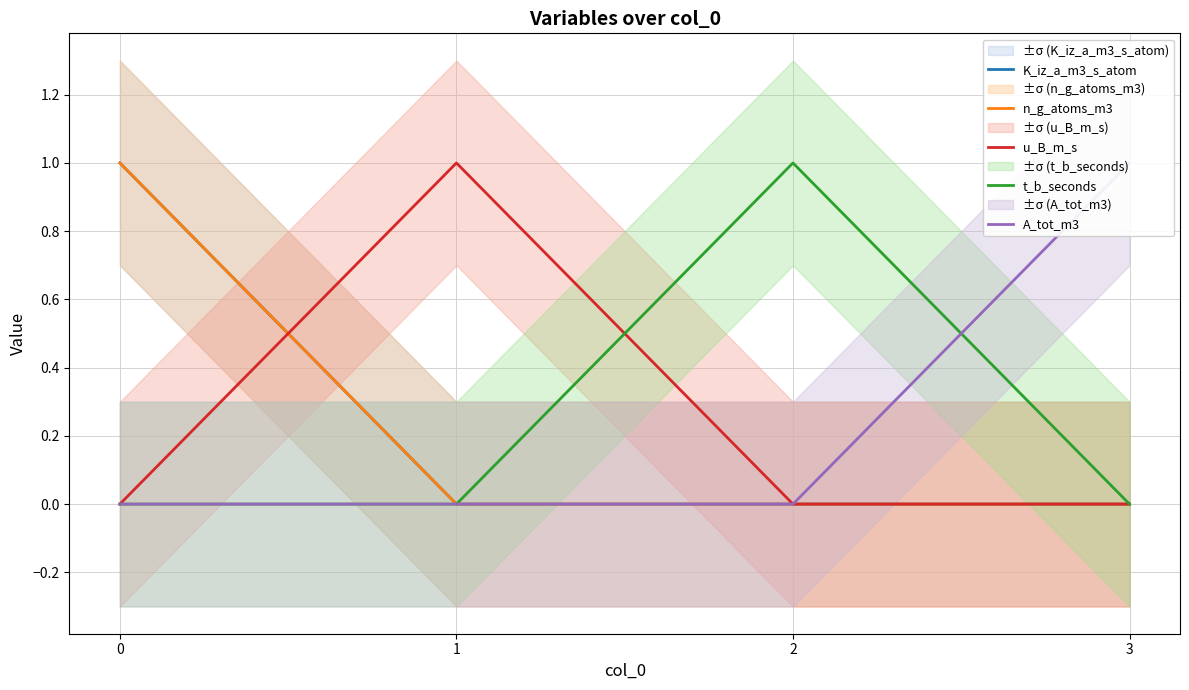

Reading left to right, what are all the values shown in this chart?

K_iz_a_m3_s_atom: 1	0	0	0
n_g_atoms_m3: 1	0	0	0
u_B_m_s: 0	1	0	0
t_b_seconds: 0	0	1	0
A_tot_m3: 0	0	0	1